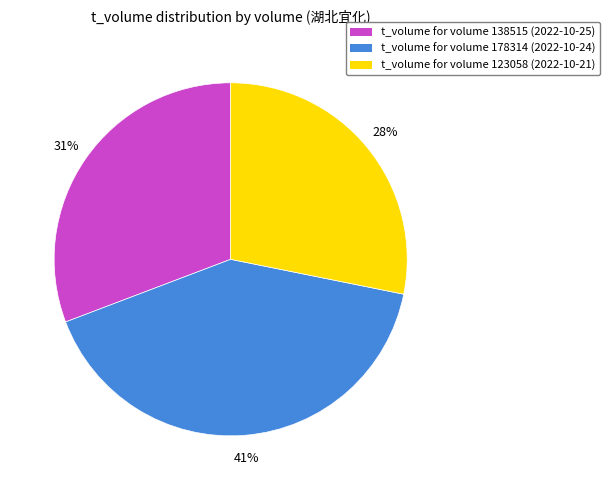

To the nearest percent, what is the average slice percentage?

33%